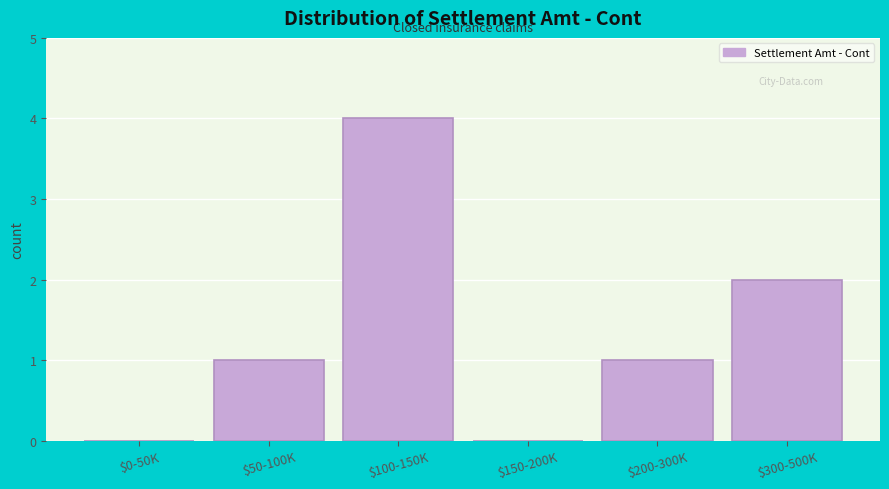

What is the sum of all values?

8